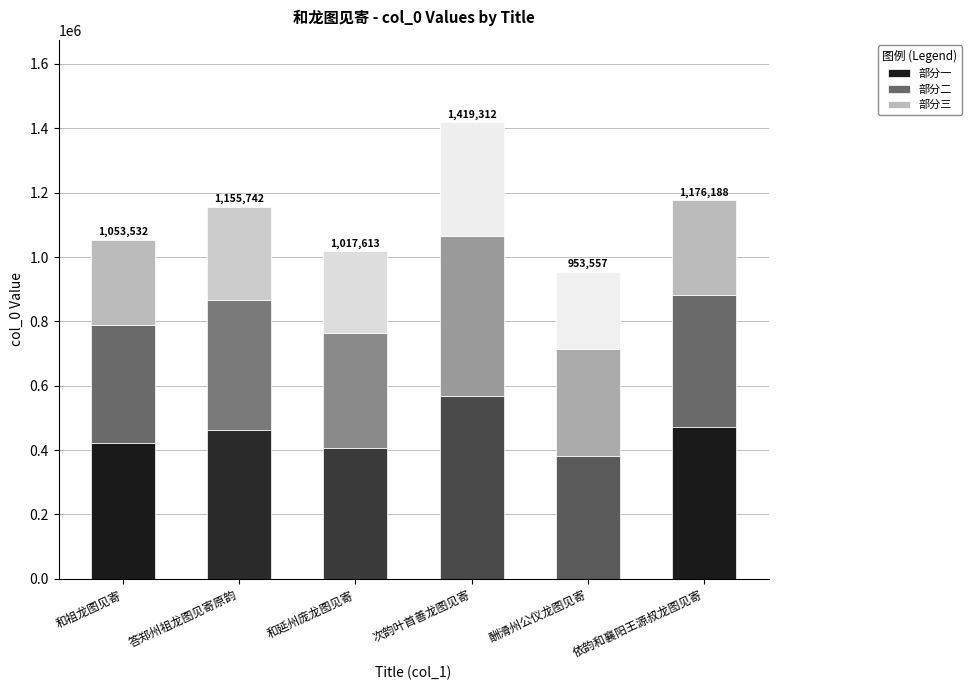

What is the minimum value for 部分一?

381422.8